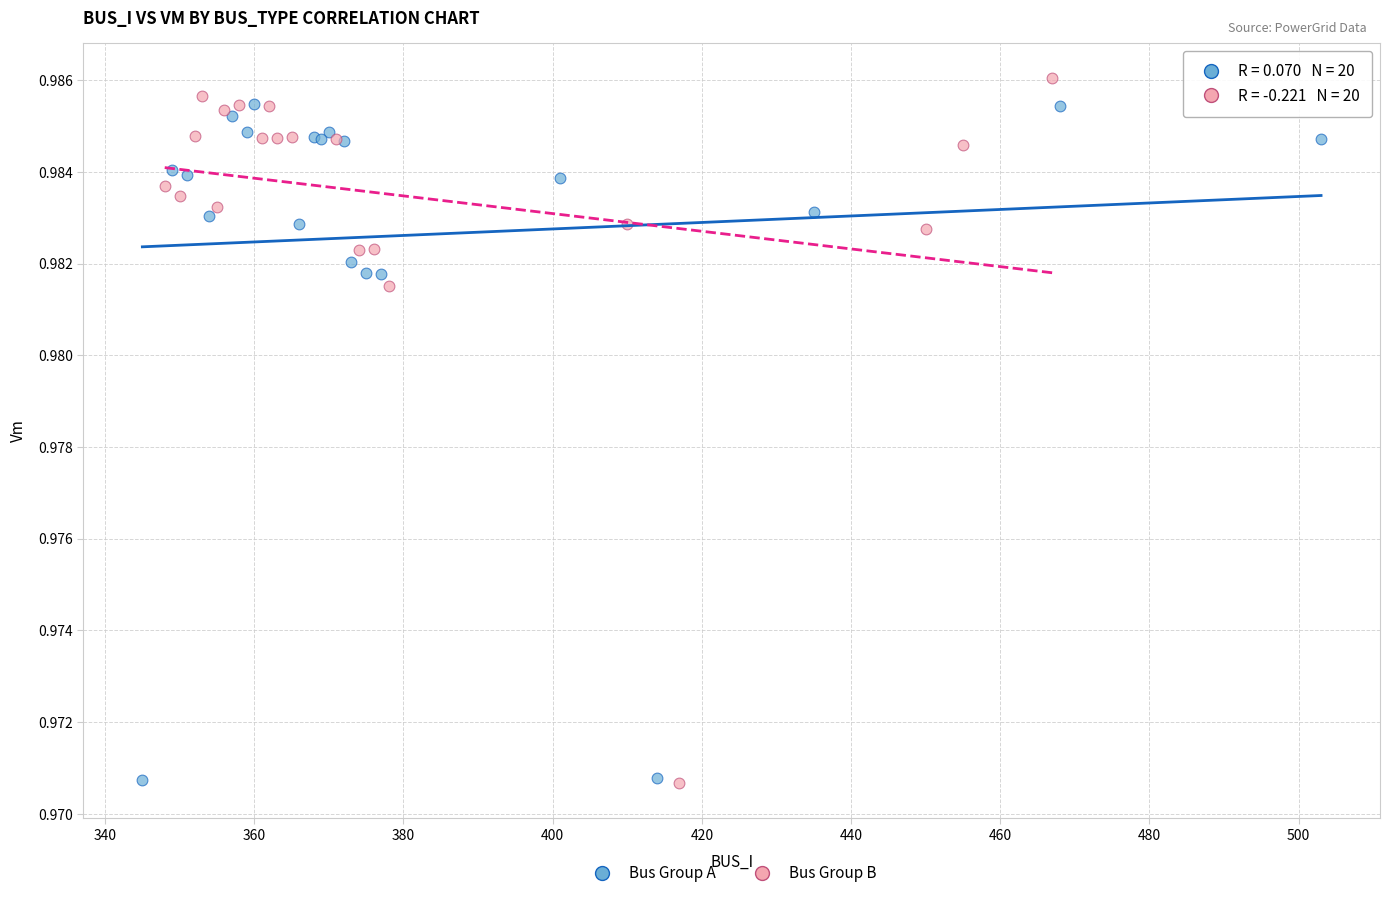

Which series has the widest spread of Y values?

Bus Group B